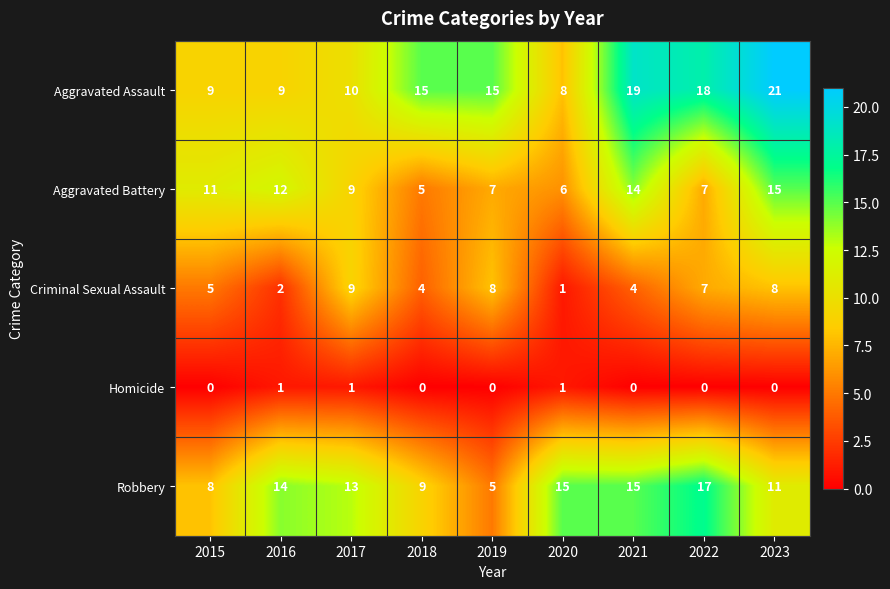

True or false: Aggravated Battery has a value of 4 at 2022.

False